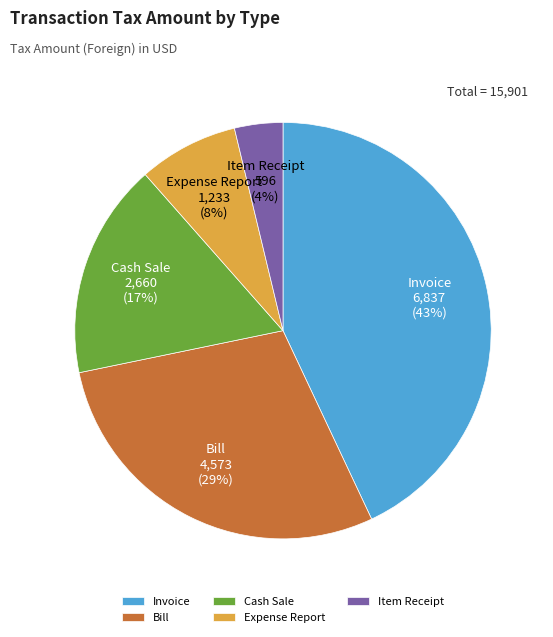

Is the sum of Bill and Invoice greater than half?

Yes